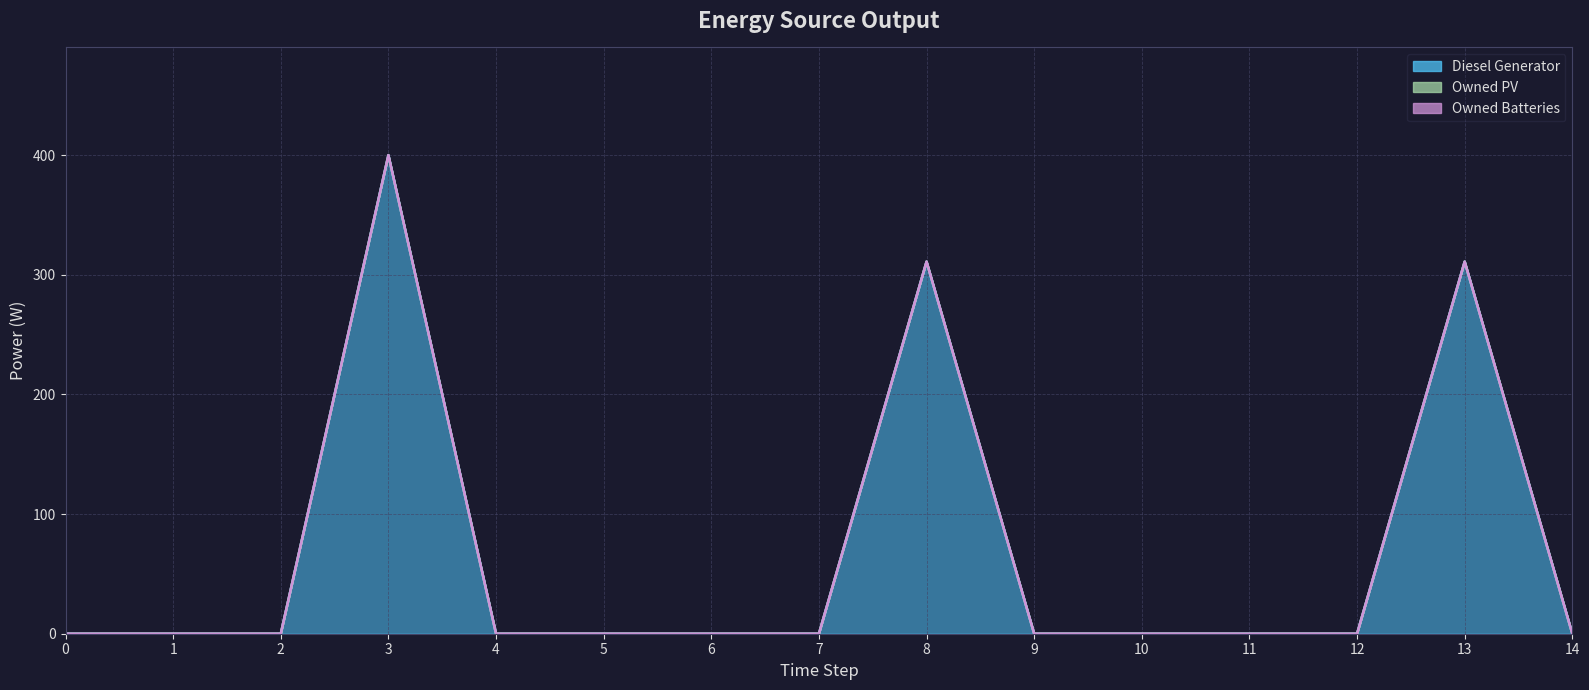

True or false: Owned Batteries and Owned PV cross at least once.

False